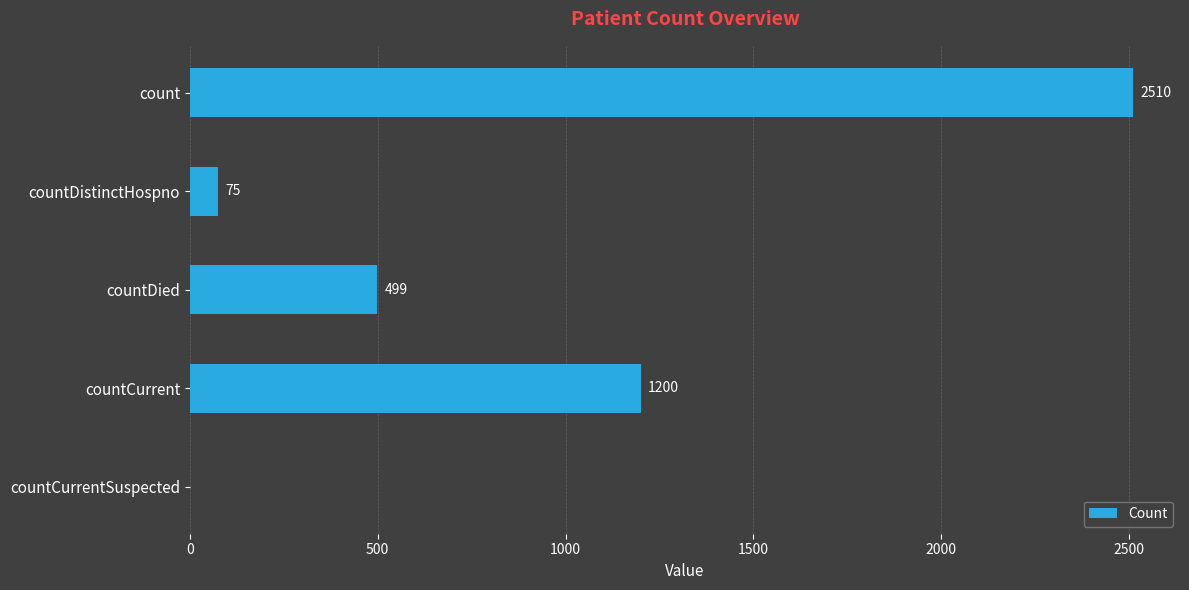

True or false: the data shows 499 at countDied.

True